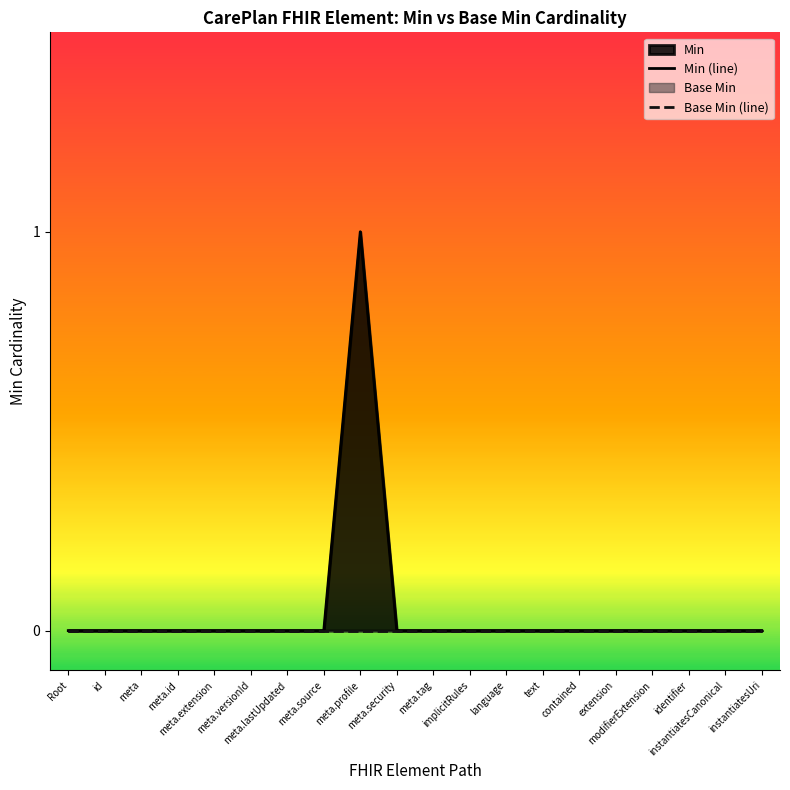

List the series in order of their overall mean, highest first.

Min (line), Base Min (line)